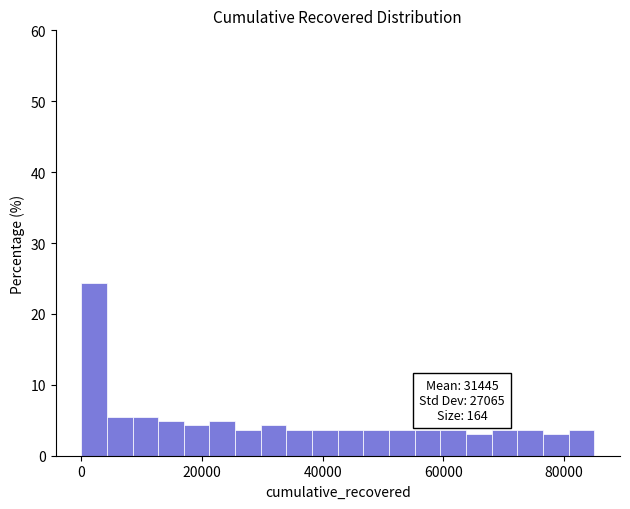

Around what value on the x-axis is the tallest bar? Give the approximate position of its centre, as read against the axis.

2000